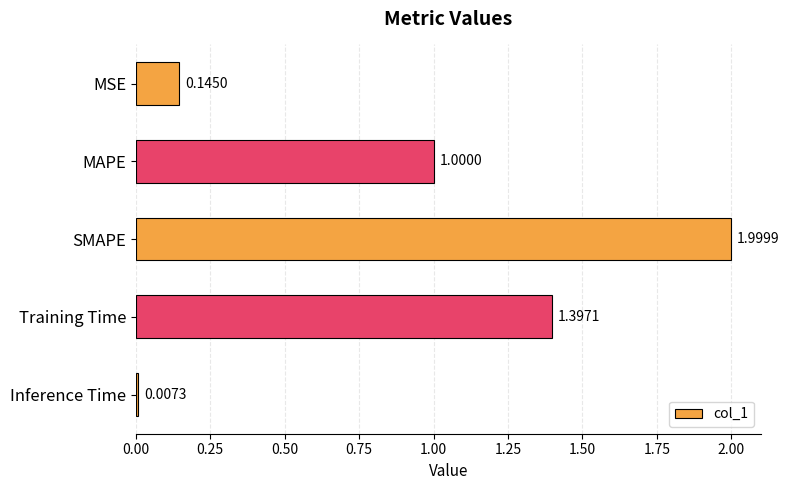

What is the sum of all values?

4.5